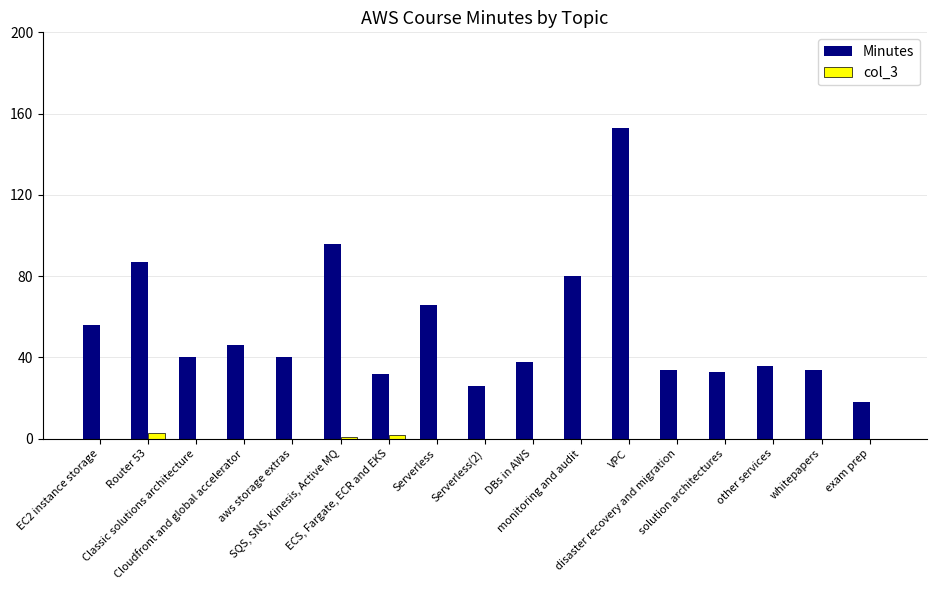

Count the number of categories in the chart.

17